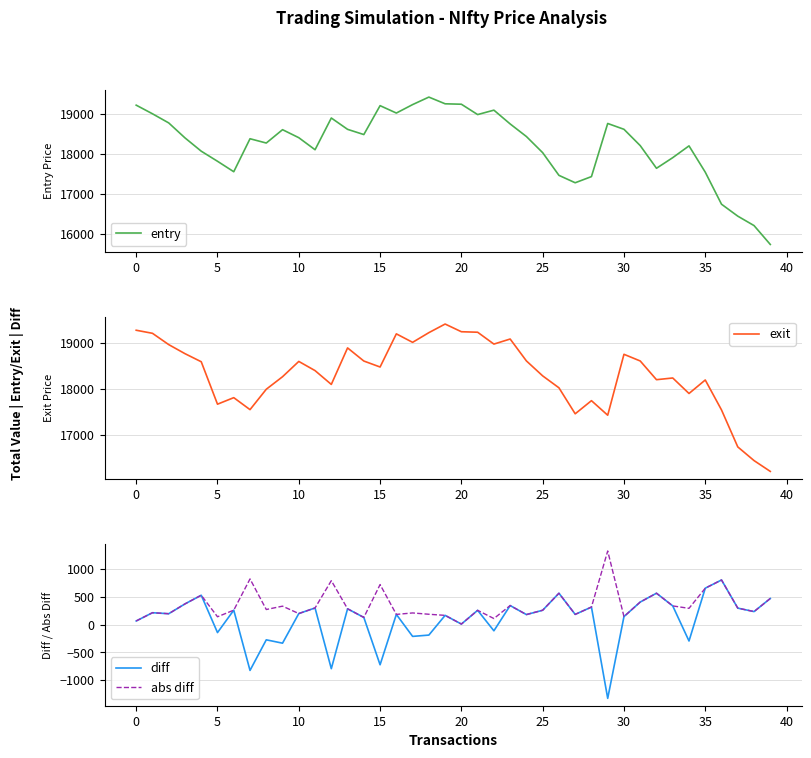

The value of diff at 18 is -187.5. True or false?

True